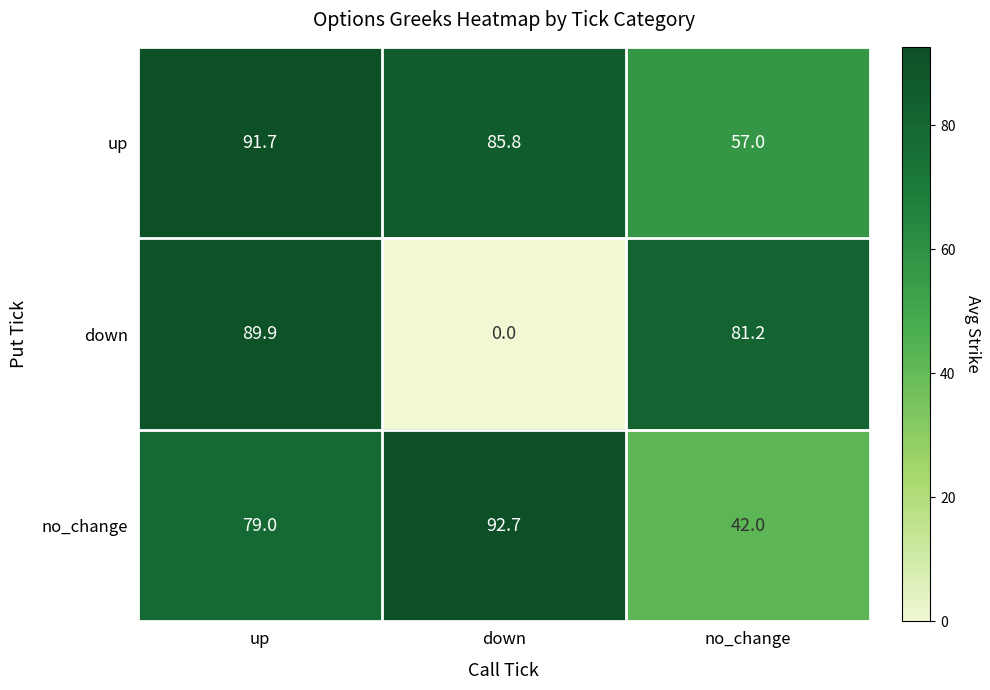

What is the highest value of the no_change series?

92.7